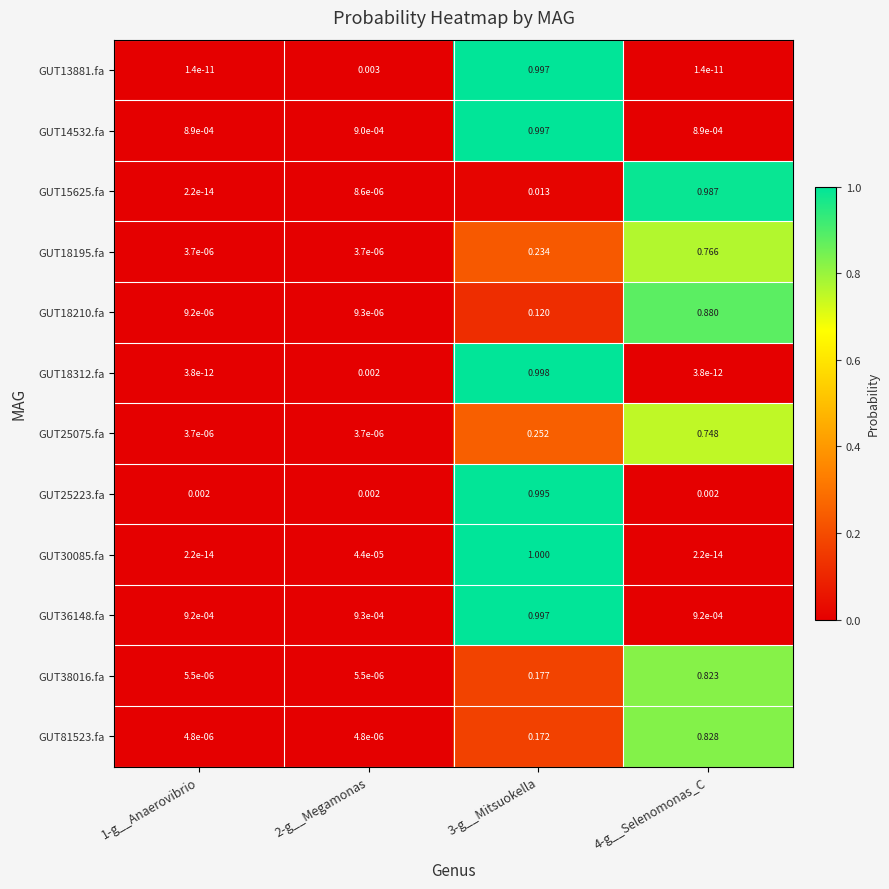

Is the value of GUT25223.fa at 1-g__Anaerovibrio greater than the value of GUT14532.fa at 3-g__Mitsuokella?

No